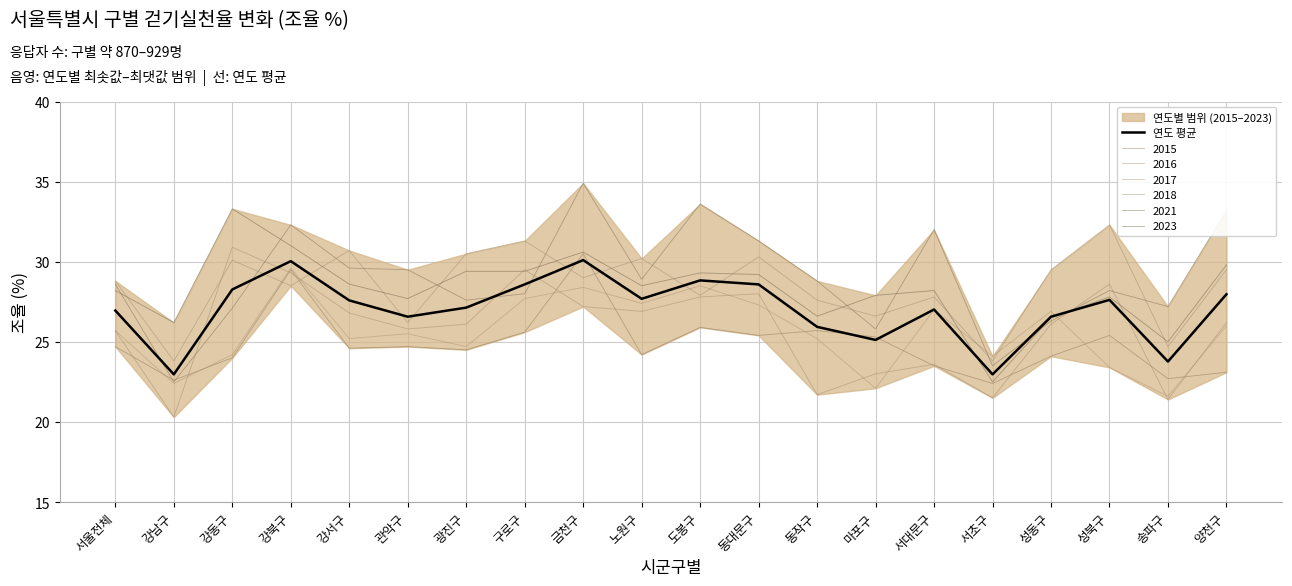

List the labels in order of value, smallest first.

강남구, 서초구, 송파구, 마포구, 동작구, 관악구, 성동구, 서울전체, 서대문구, 광진구, 강서구, 성북구, 노원구, 양천구, 강동구, 구로구, 동대문구, 도봉구, 강북구, 금천구